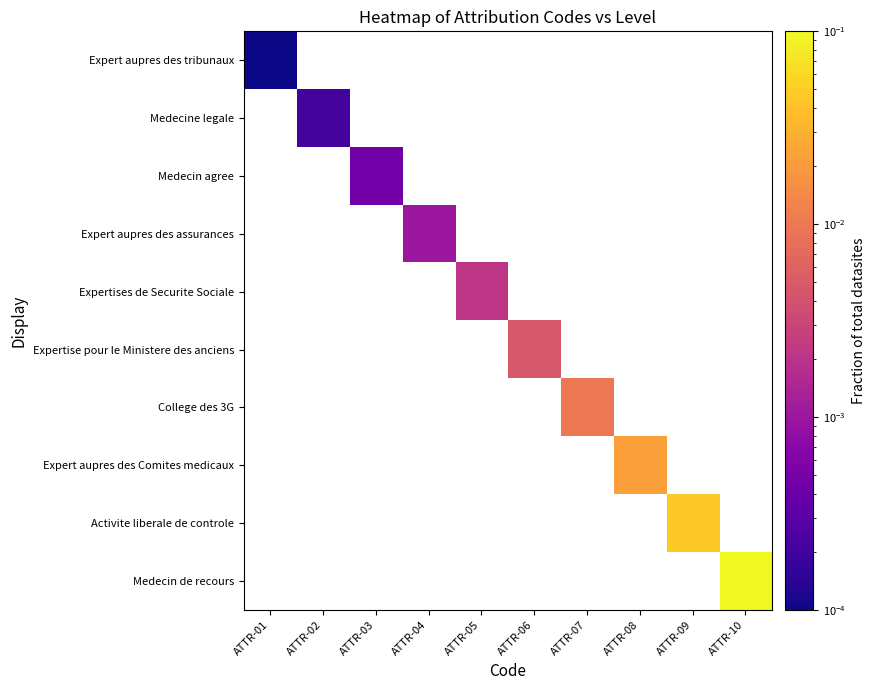

At which category does the chart reach its minimum across all series?

ATTR-01